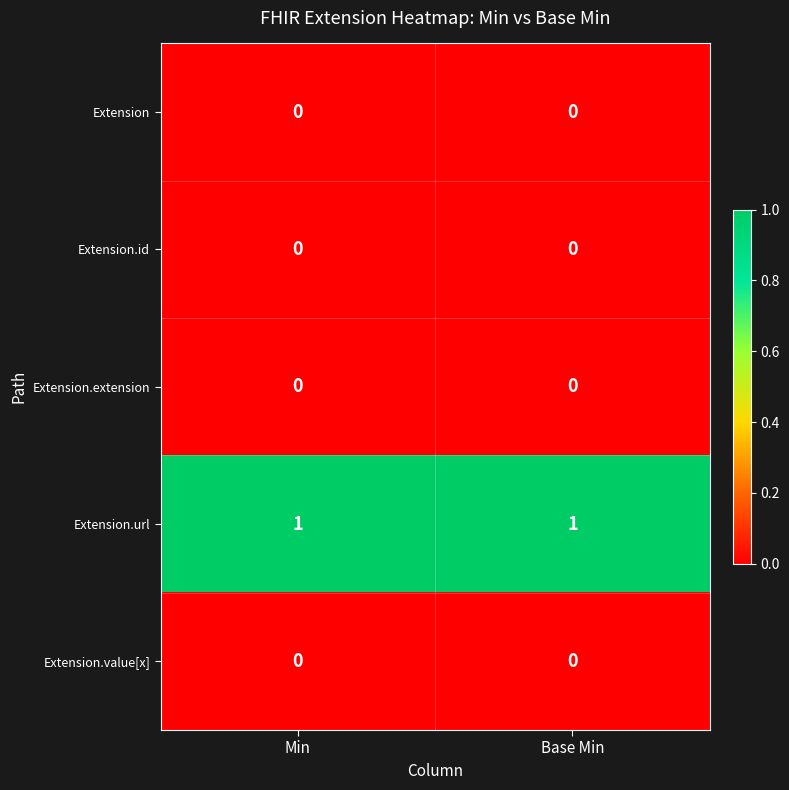

What is the greatest value displayed?

1